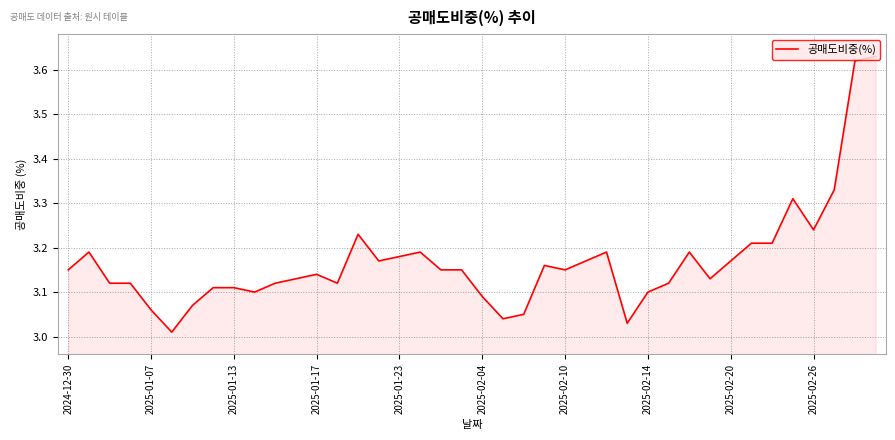

What is the difference between the maximum and minimum values?

0.6